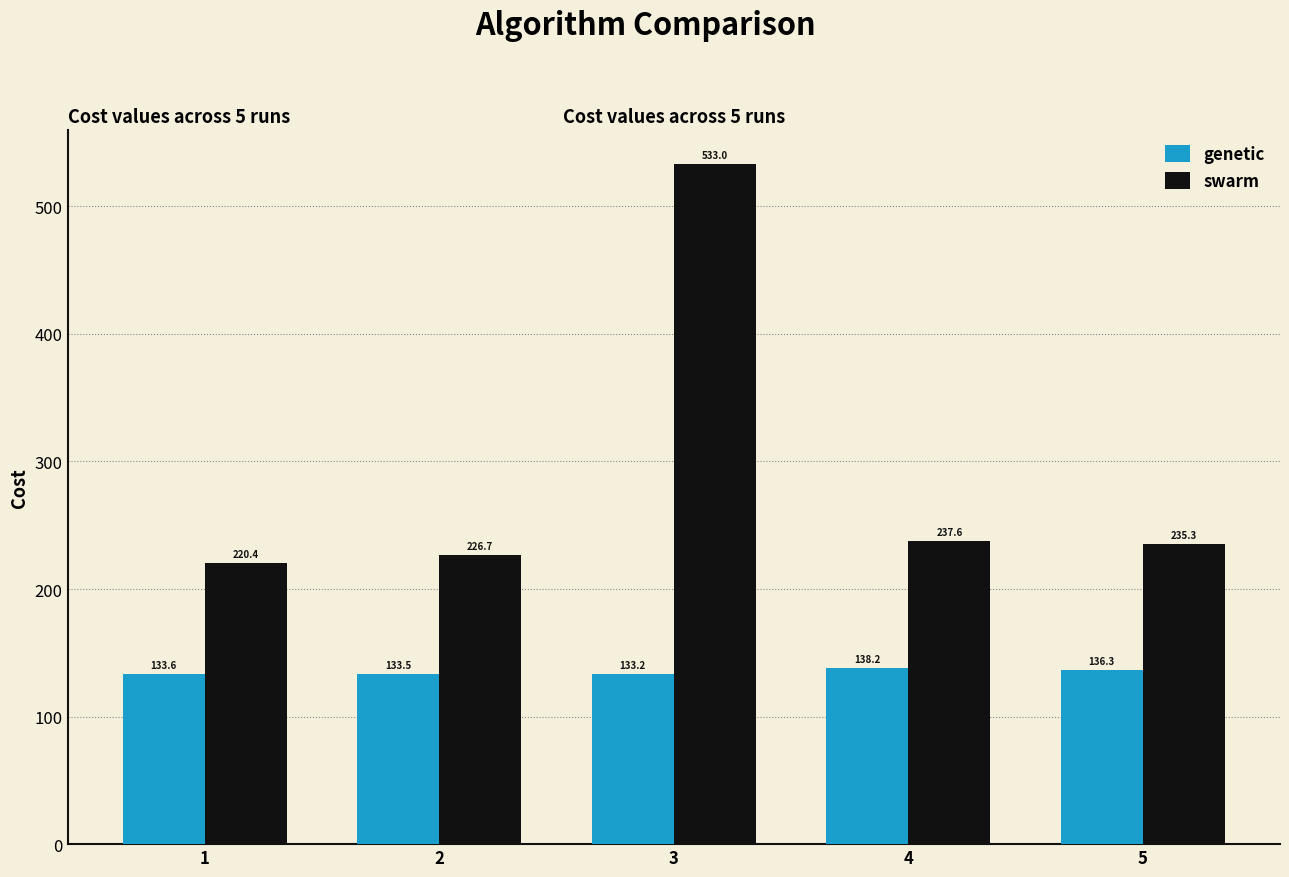

At how many categories does at least one series exceed 500?

1